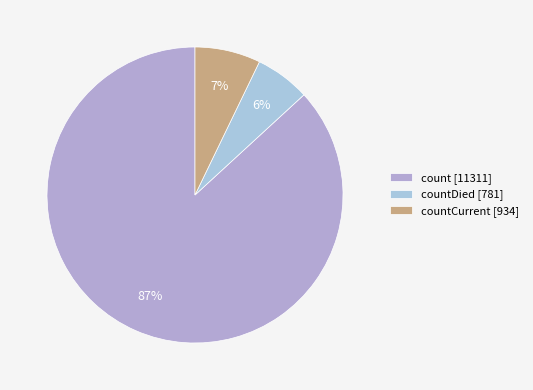

Count the number of slices in the pie.

3